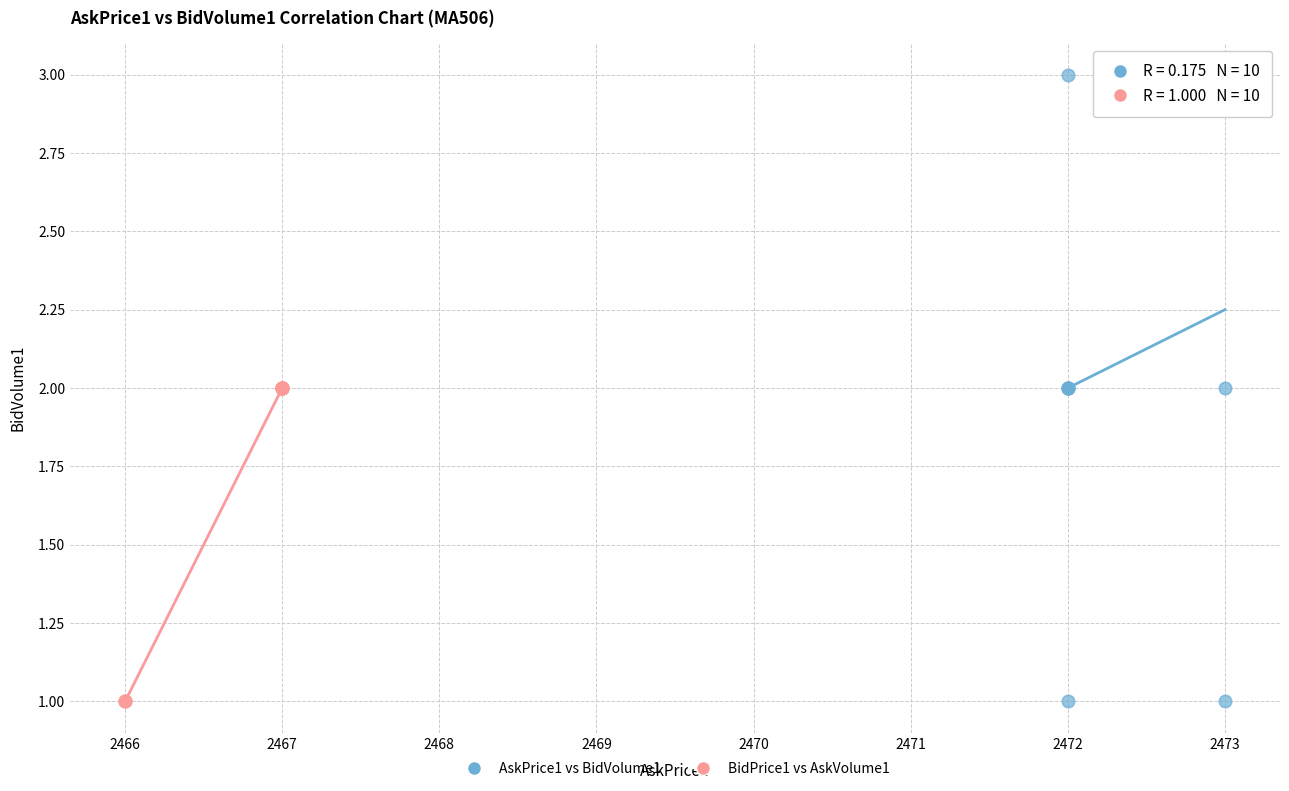

What are all the series names shown in the legend?

AskPrice1 vs BidVolume1, BidPrice1 vs AskVolume1